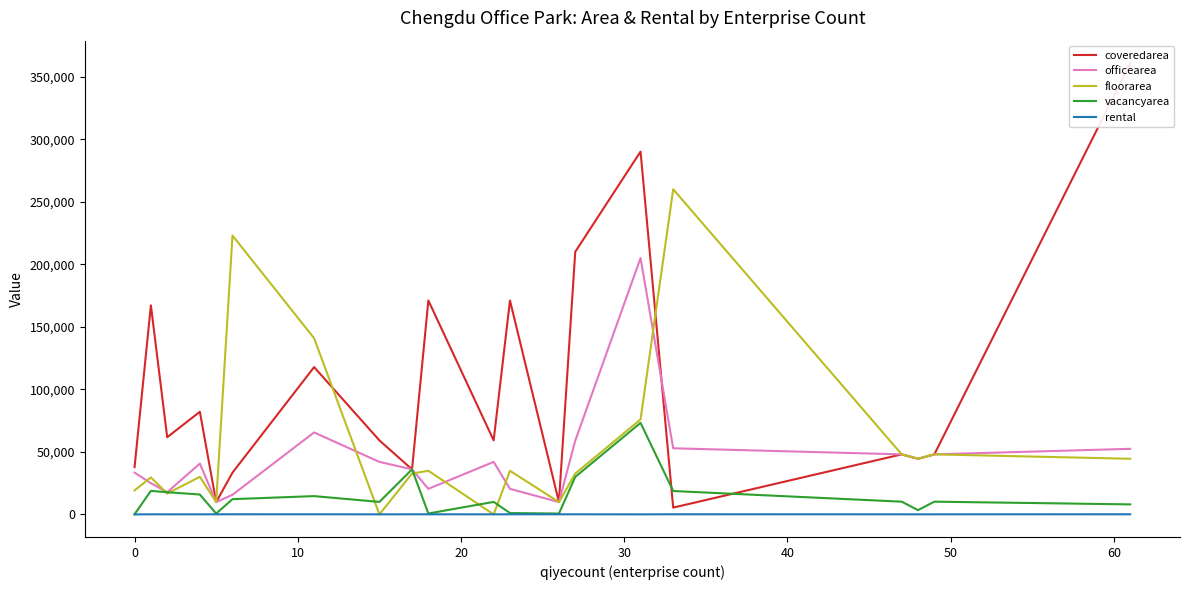

What is the lowest value of the coveredarea series?

5432.0